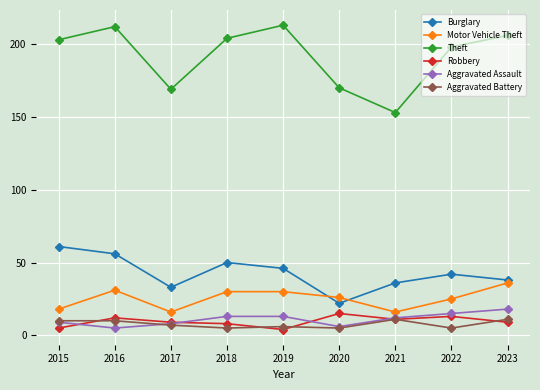

Is it true that Theft equals 212 at 2016?

True